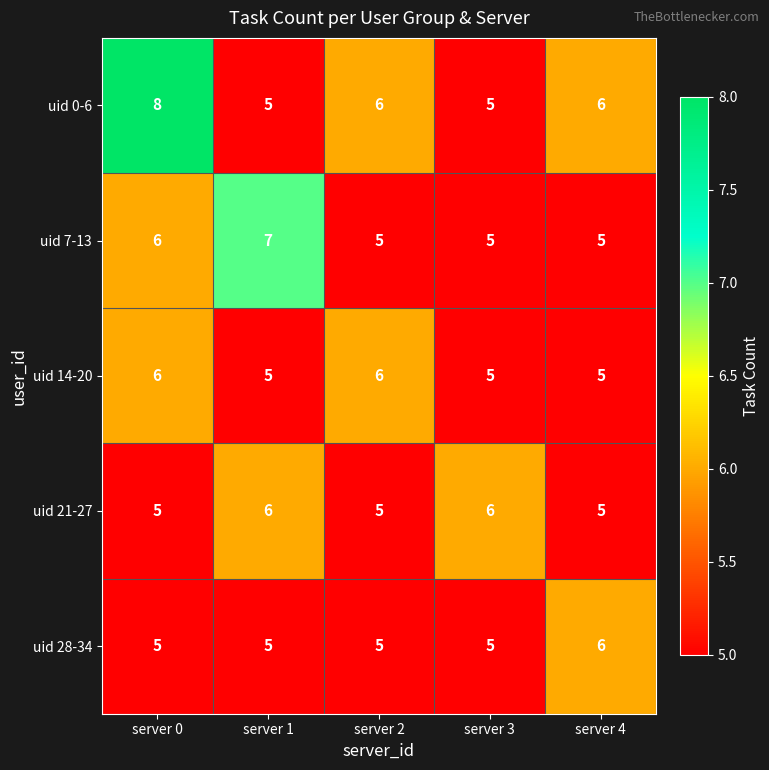

True or false: uid 28-34 has a value of 6 at server 4.

True